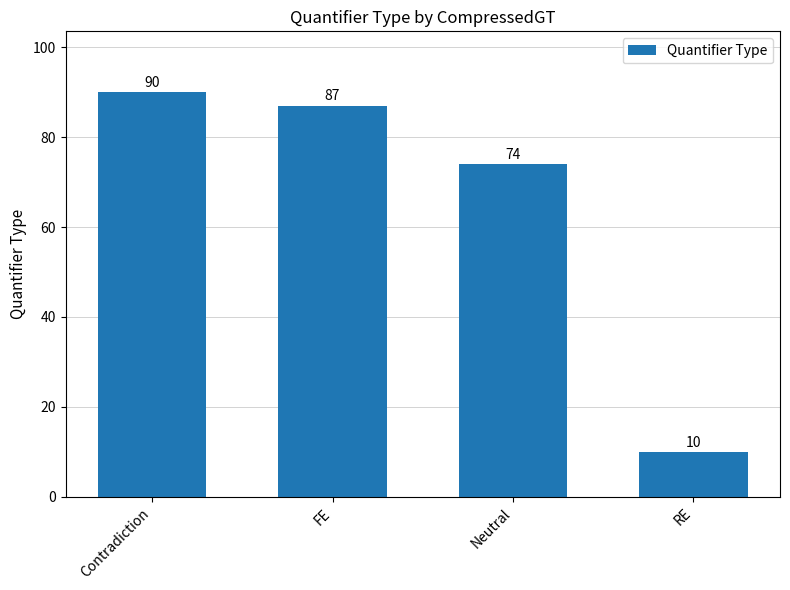

Is it true that the value at FE is 42?

False